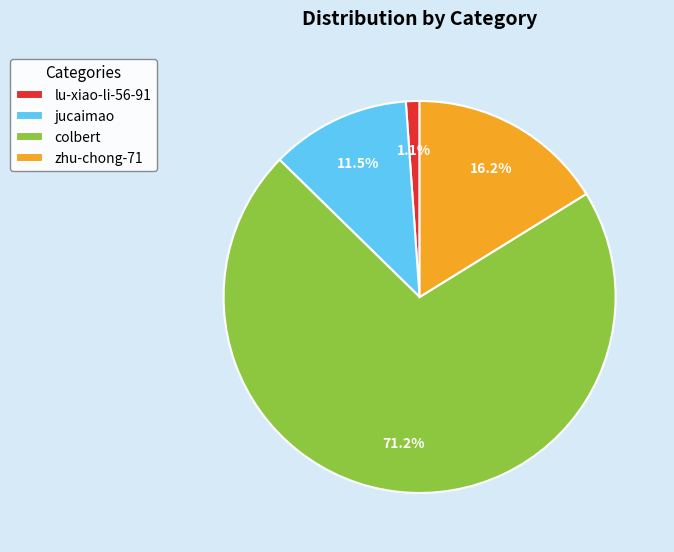

Approximately how many times larger is the value at lu-xiao-li-56-91 compared to zhu-chong-71?

0.1